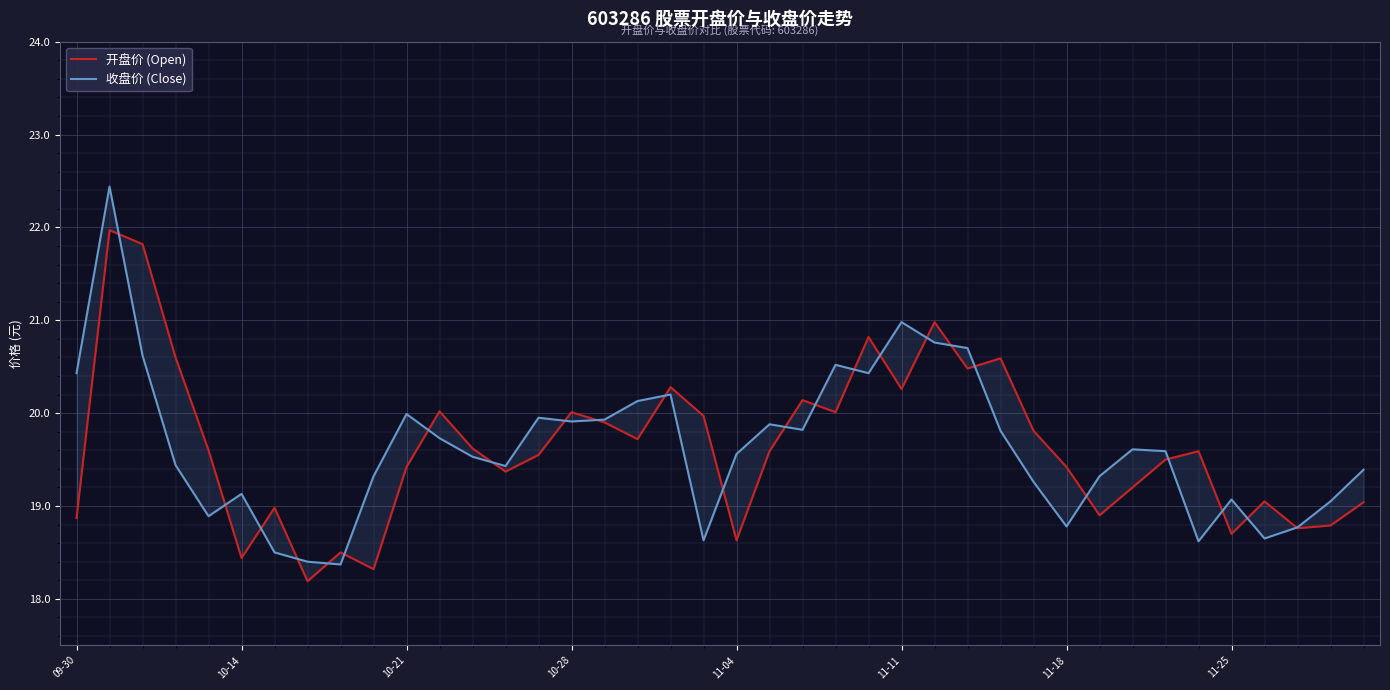

What is the maximum value shown in the chart?

22.4